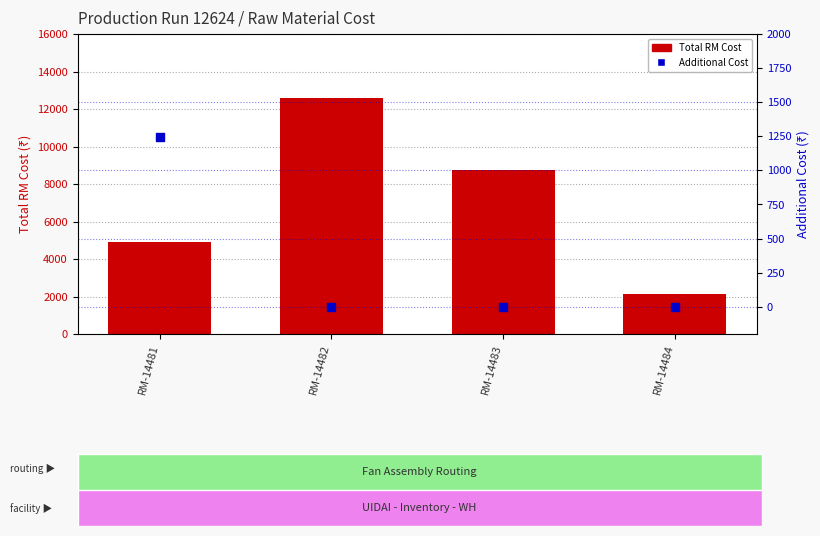

Which series has the largest Y range (max minus min)?

Total RM Cost